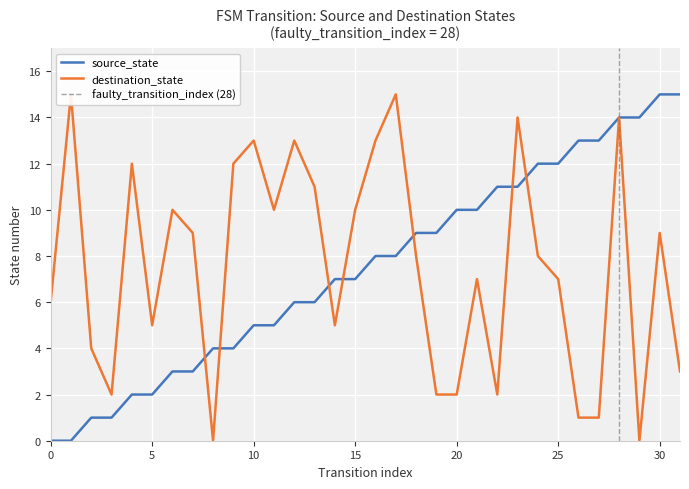

At how many categories does at least one series exceed 3?

31